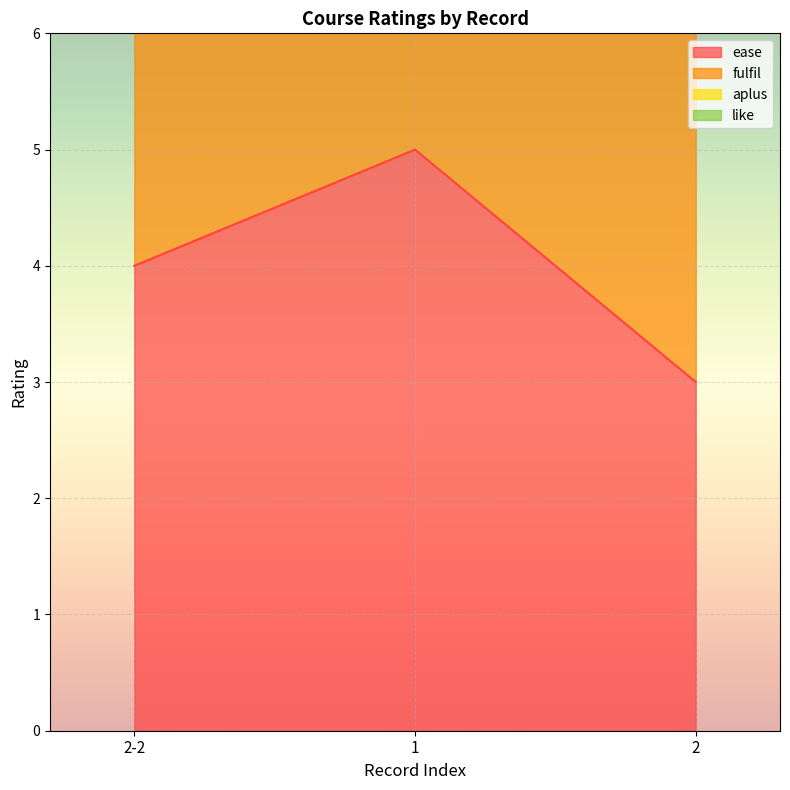

How many lines are shown in the chart?

2